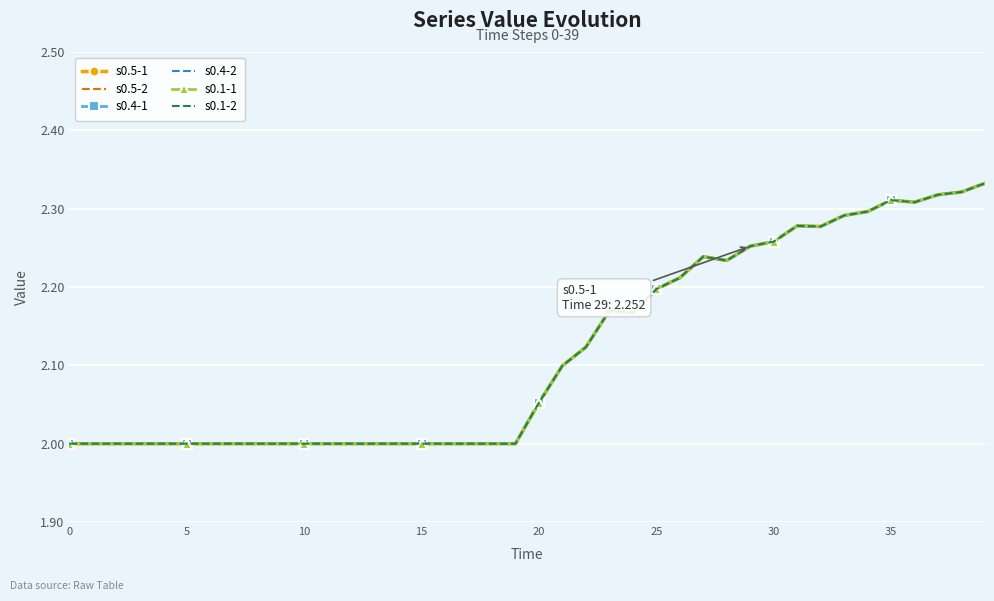

What is the minimum value for s0.5-1?

2.0